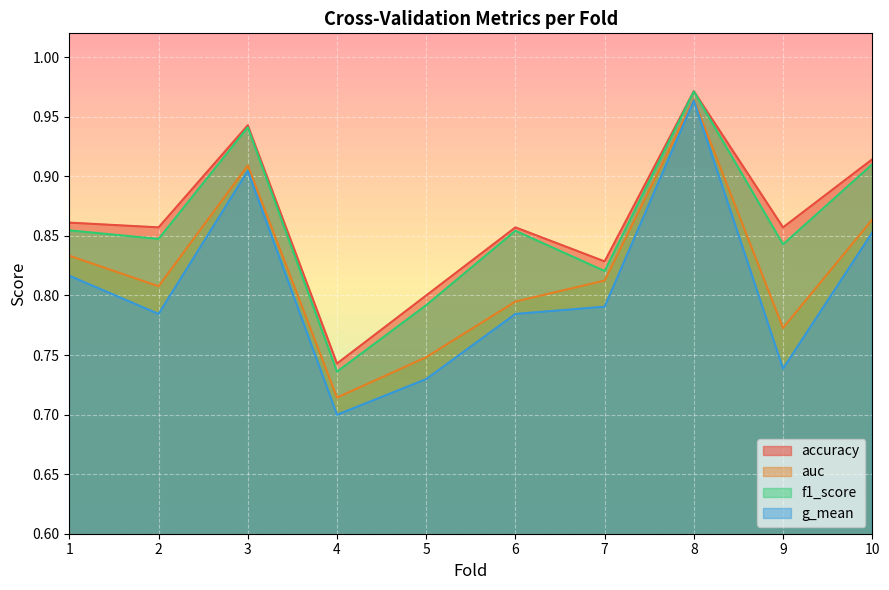

At which label does f1_score reach its minimum?

4